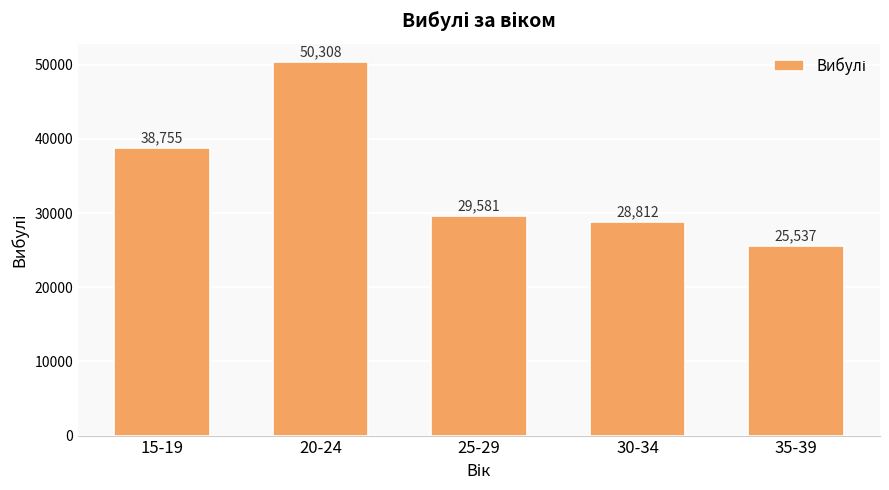

True or false: the data shows 25537 at 35-39.

True